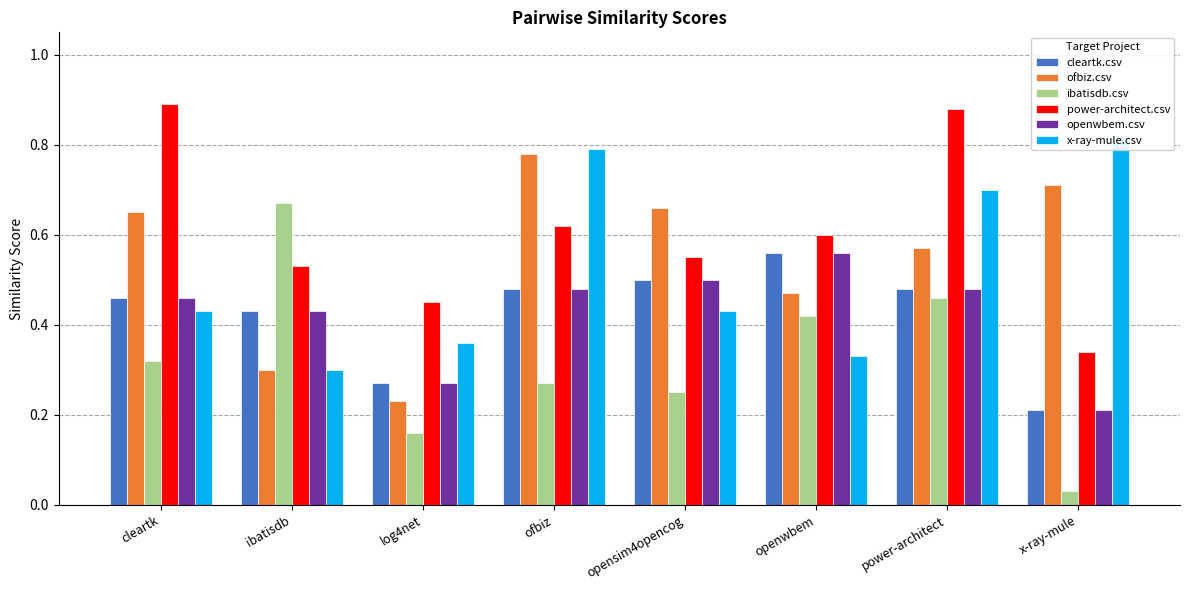

What is the label of the 8th bar from the right?

cleartk